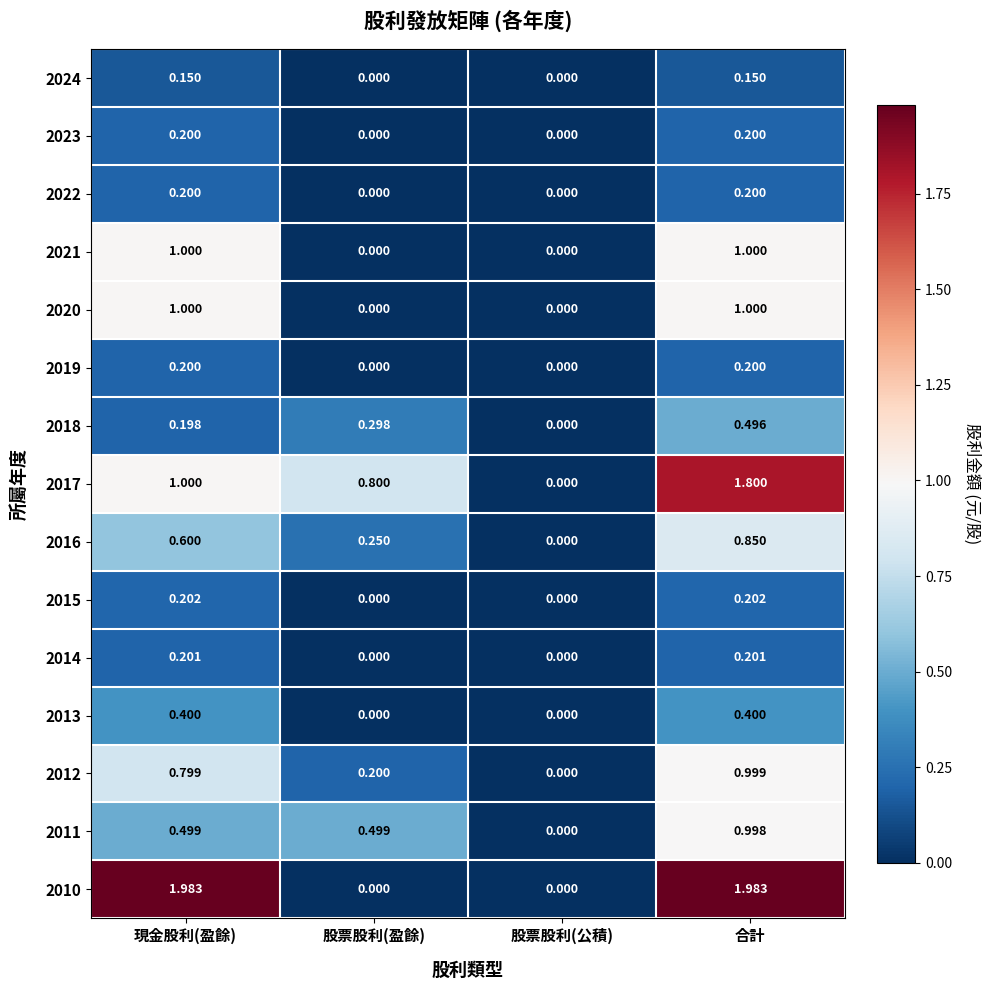

What is the total value across all series at 合計?

10.7